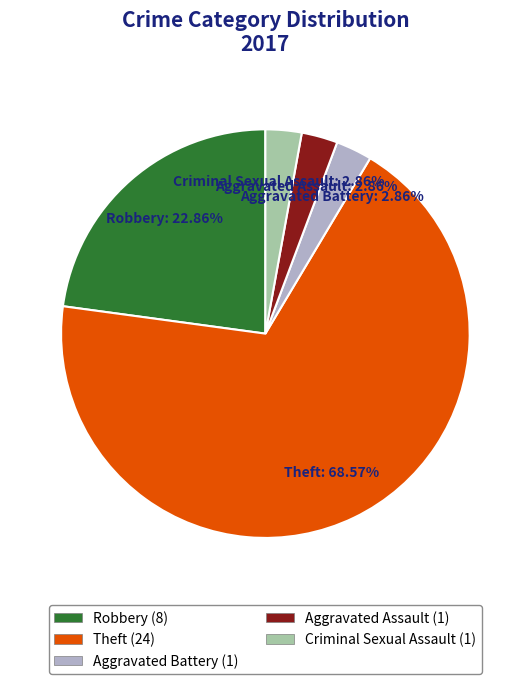

True or false: Theft accounts for 77% of the total.

False